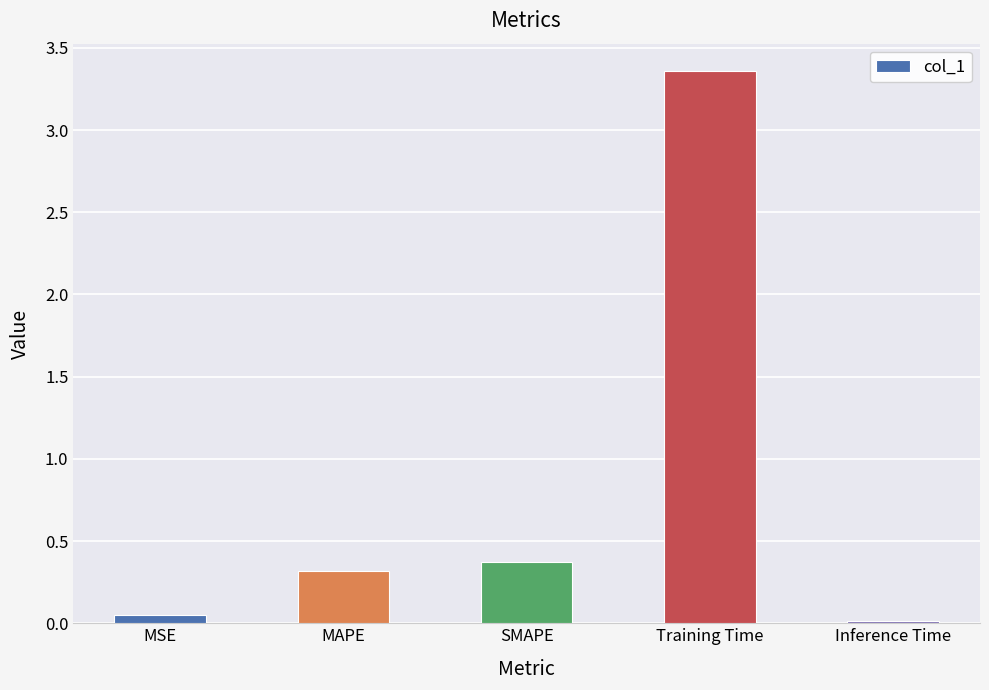

Is it true that the value at SMAPE is 0.1?

False